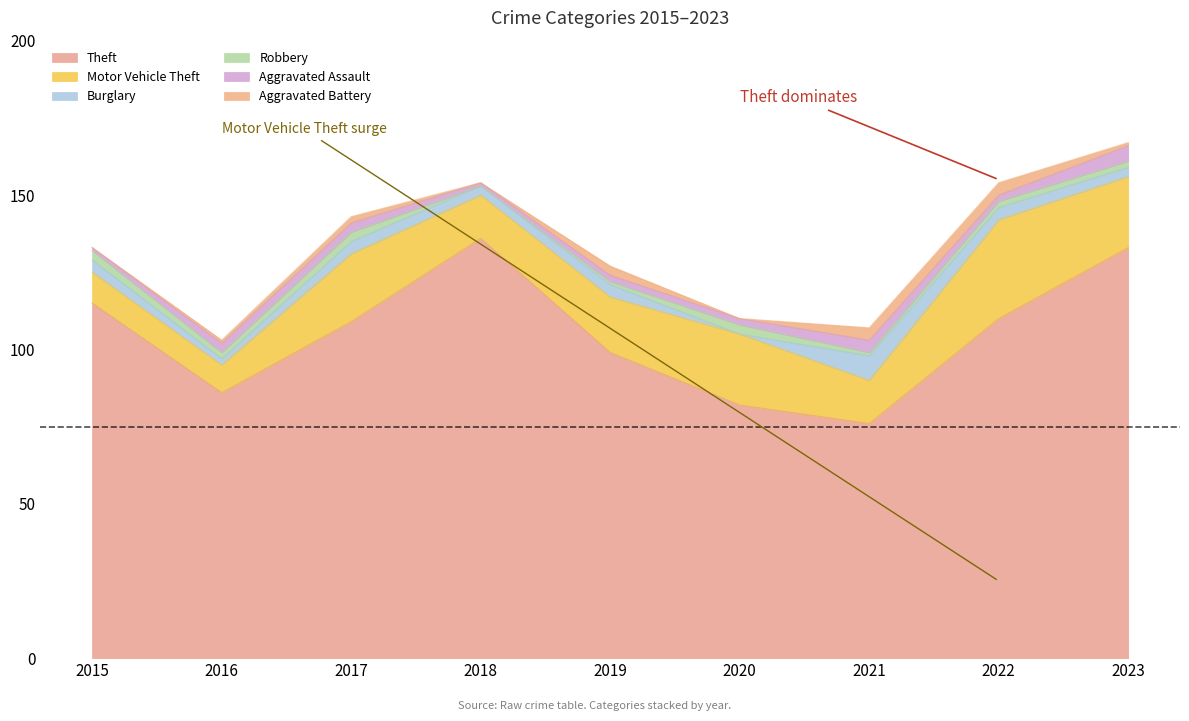

True or false: Motor Vehicle Theft and Theft intersect in this chart.

False